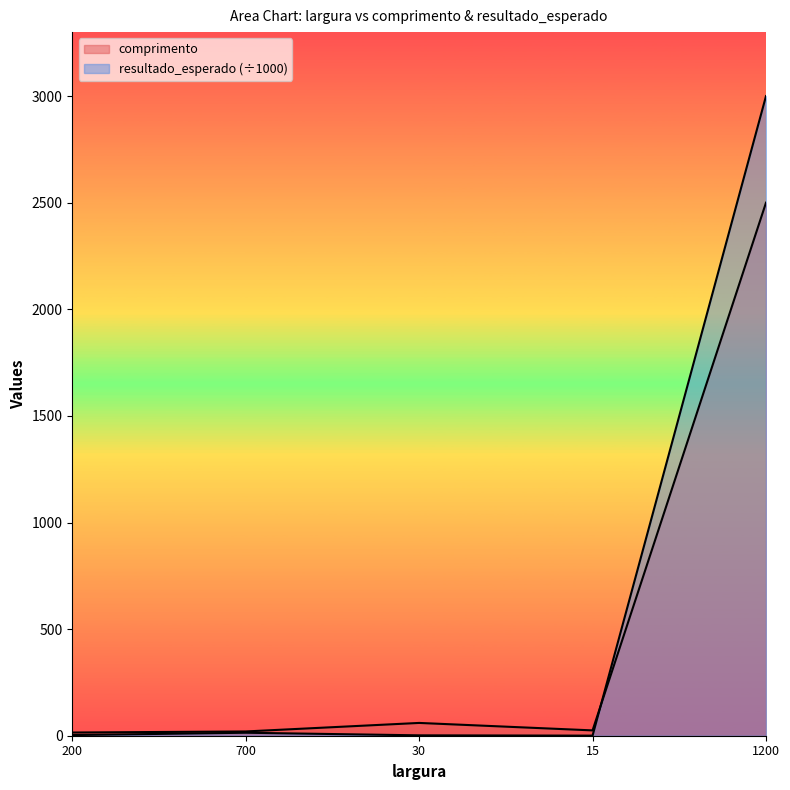

What is the total value across all series at 30?

61.8